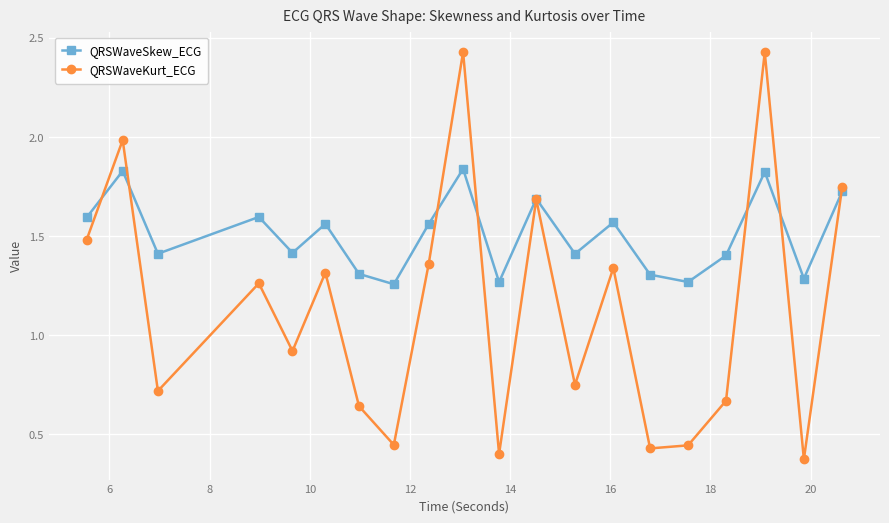

Count the number of categories in the chart.

20